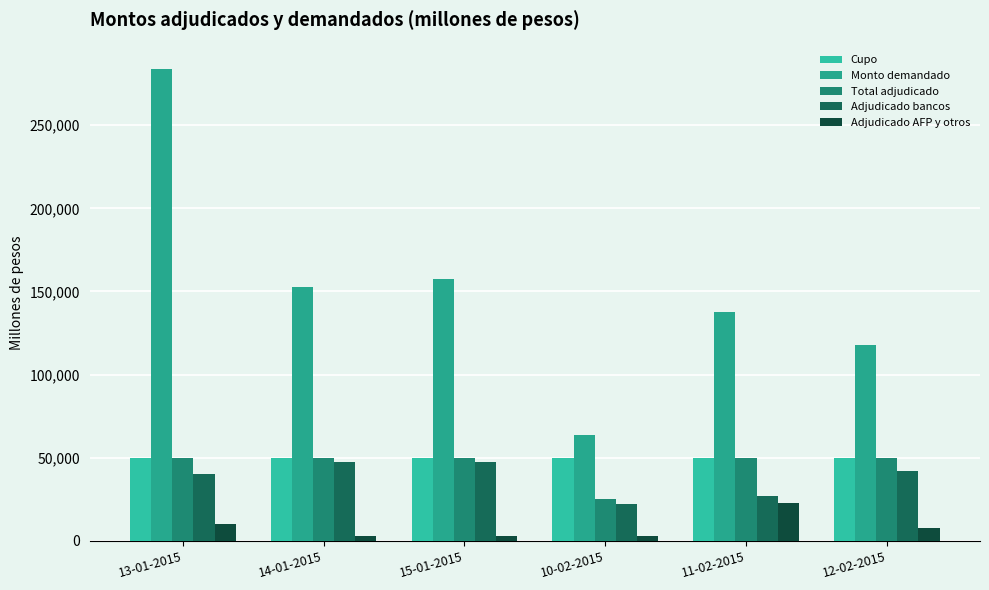

Is it true that Adjudicado AFP y otros equals 2750 at 10-02-2015?

True